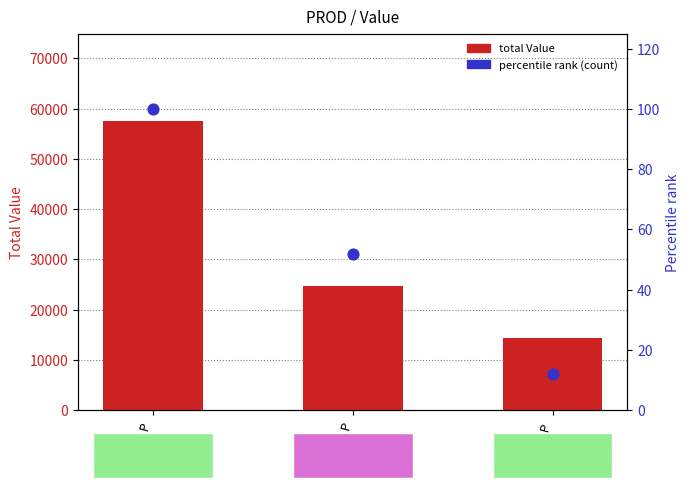

At which category is the sum across all series the highest?

TOM_P